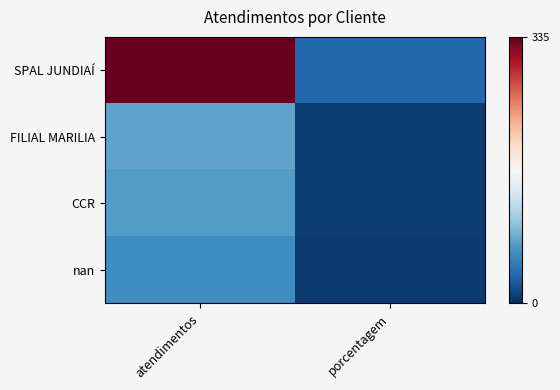

At which category is the sum across all series the highest?

atendimentos